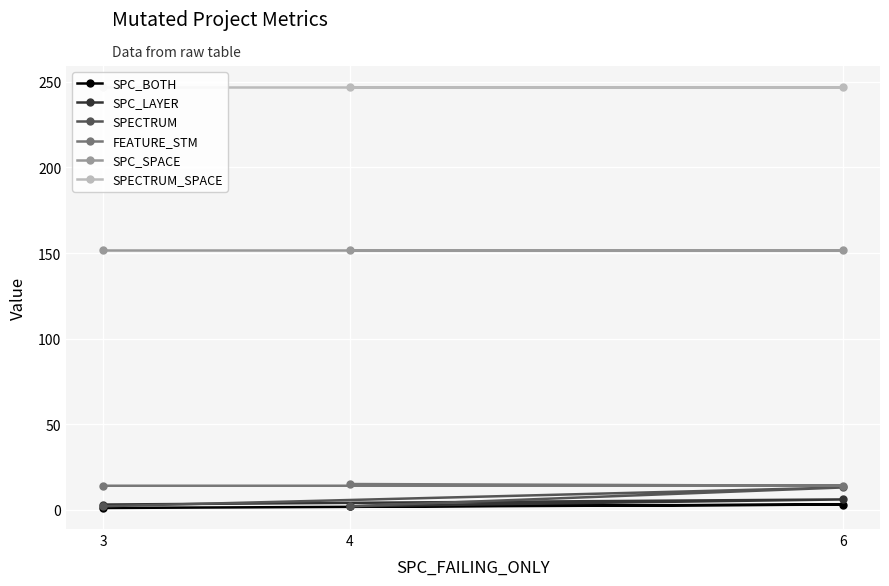

What is the highest value of the SPC_SPACE series?

152